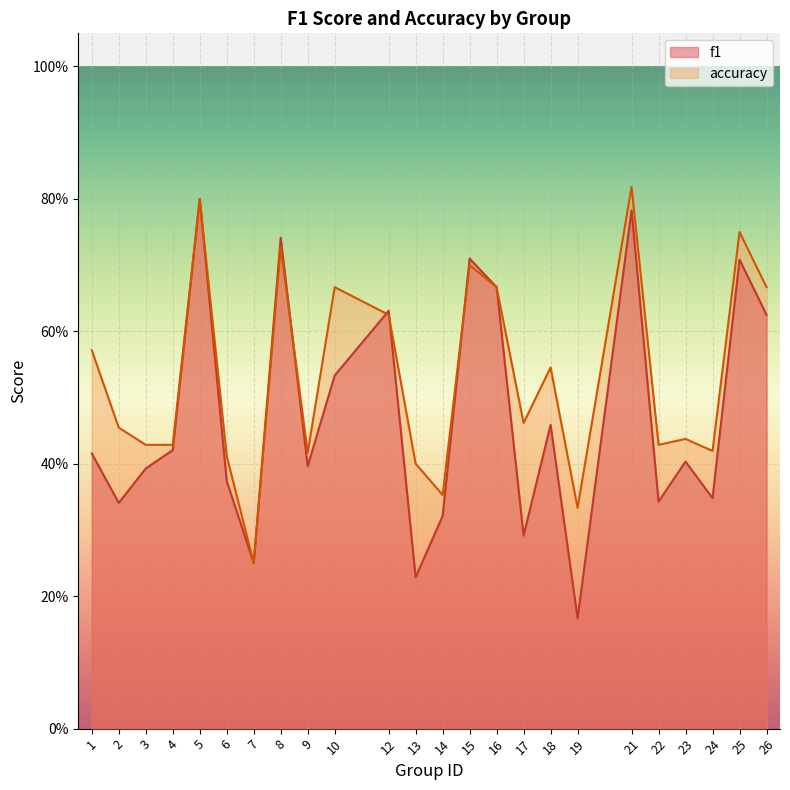

What is the smallest value displayed?

0.2